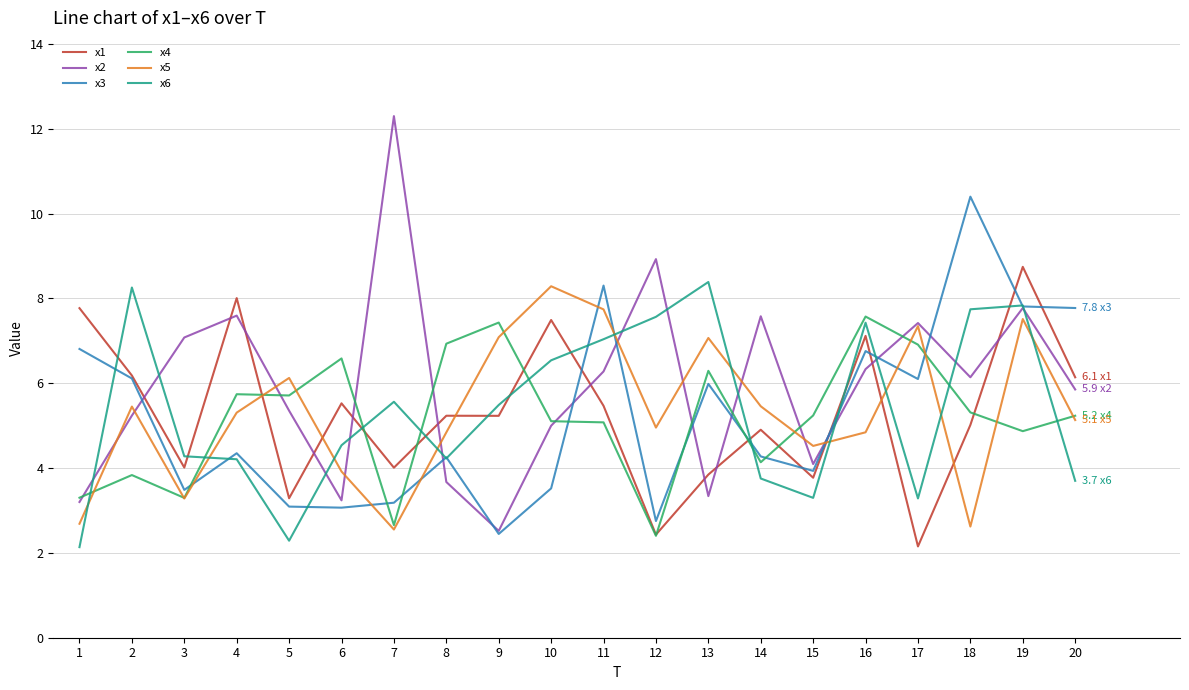

At which label does x1 reach its peak?

19